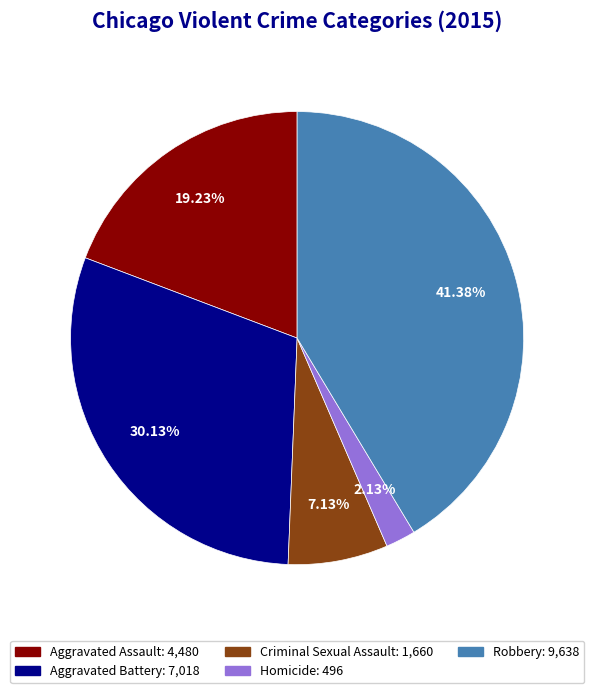

Between Homicide and Aggravated Assault, which is larger?

Aggravated Assault